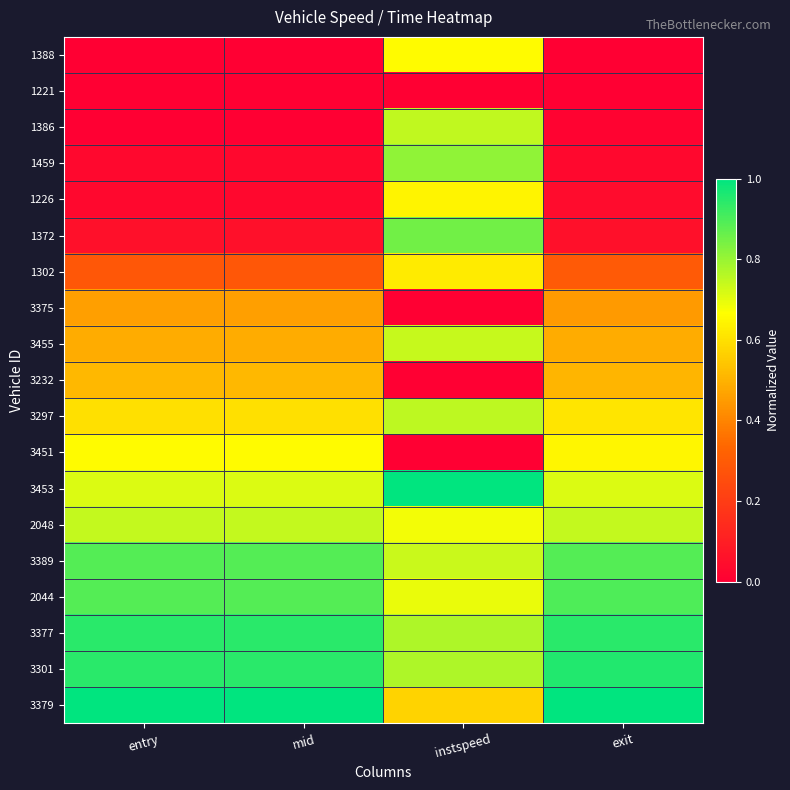

Reading right to left, transcribe all the data shown in this chart.

1388: exit=0.0	instspeed=0.7	mid=0.0	entry=0.0
1221: exit=0.0	instspeed=0.0	mid=0.0	entry=0.0
1386: exit=0.0	instspeed=0.7	mid=0.0	entry=0.0
1459: exit=0.0	instspeed=0.8	mid=0.0	entry=0.0
1226: exit=0.0	instspeed=0.6	mid=0.0	entry=0.0
1372: exit=0.1	instspeed=0.8	mid=0.1	entry=0.1
1302: exit=0.3	instspeed=0.6	mid=0.3	entry=0.3
3375: exit=0.4	instspeed=0.0	mid=0.5	entry=0.5
3455: exit=0.5	instspeed=0.7	mid=0.5	entry=0.5
3232: exit=0.5	instspeed=0.0	mid=0.5	entry=0.5
3297: exit=0.6	instspeed=0.8	mid=0.6	entry=0.6
3451: exit=0.6	instspeed=0.0	mid=0.7	entry=0.7
3453: exit=0.7	instspeed=1.0	mid=0.7	entry=0.7
2048: exit=0.7	instspeed=0.7	mid=0.7	entry=0.7
3389: exit=0.9	instspeed=0.7	mid=0.9	entry=0.9
2044: exit=0.9	instspeed=0.7	mid=0.9	entry=0.9
3377: exit=0.9	instspeed=0.8	mid=0.9	entry=0.9
3301: exit=1.0	instspeed=0.8	mid=0.9	entry=0.9
3379: exit=1.0	instspeed=0.6	mid=1.0	entry=1.0